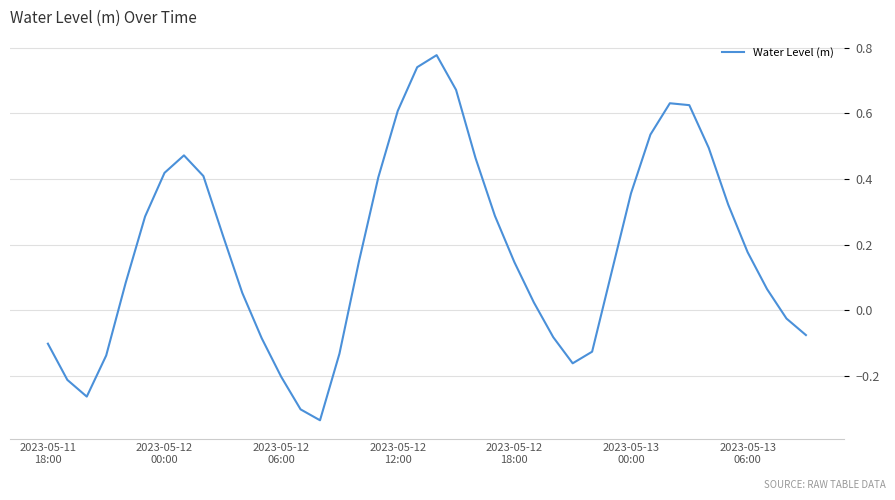

What is the difference between the maximum and minimum values?

1.1